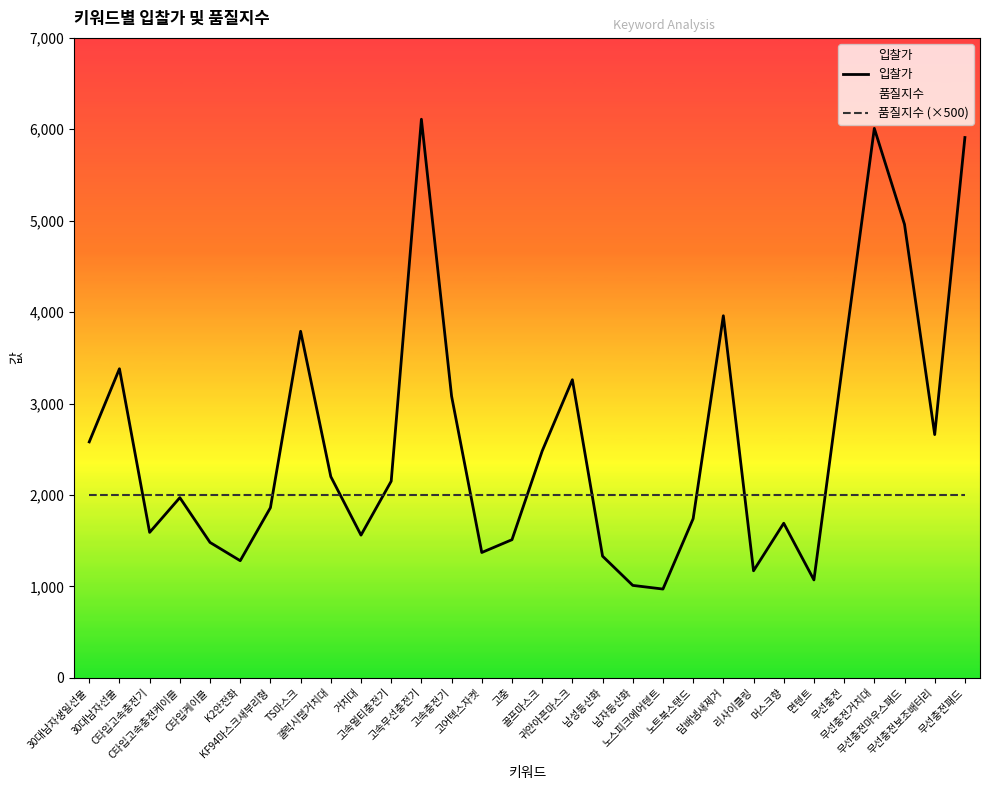

What position from the left is 귀안아픈마스크?

17